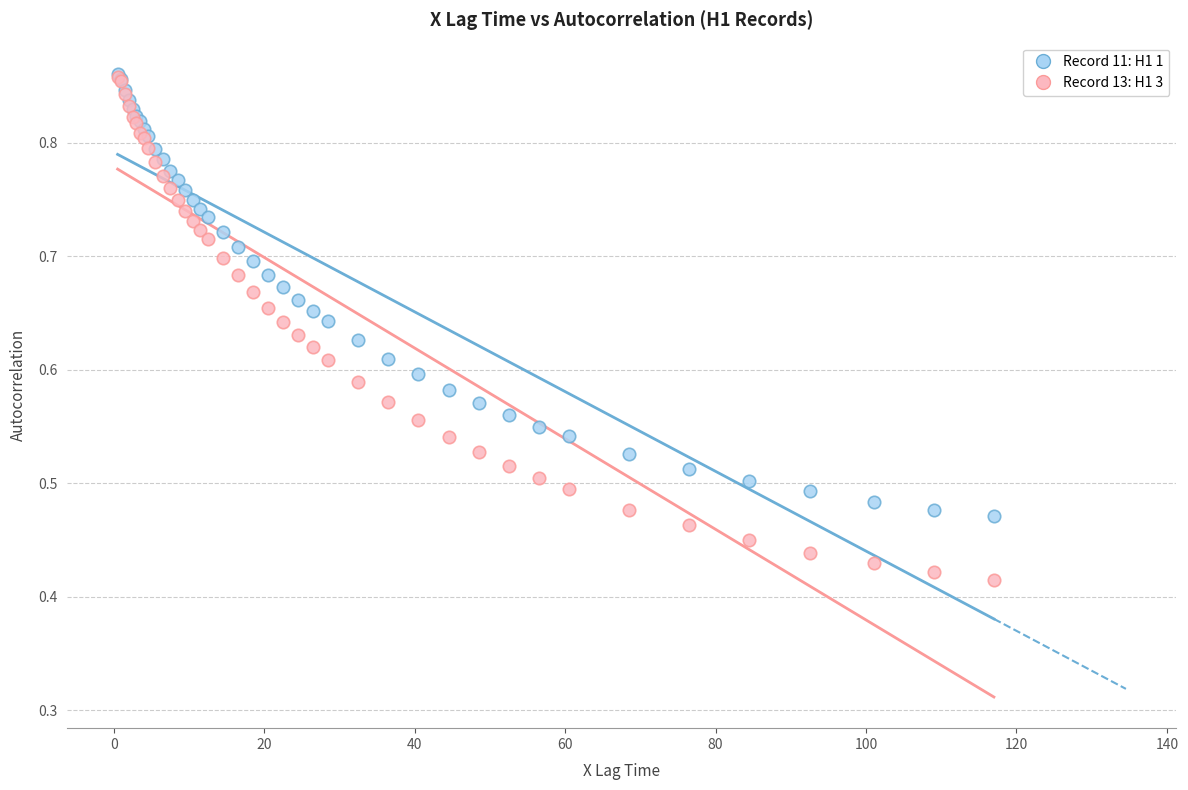

What are all the series names shown in the legend?

Record 11: H1 1, Record 13: H1 3